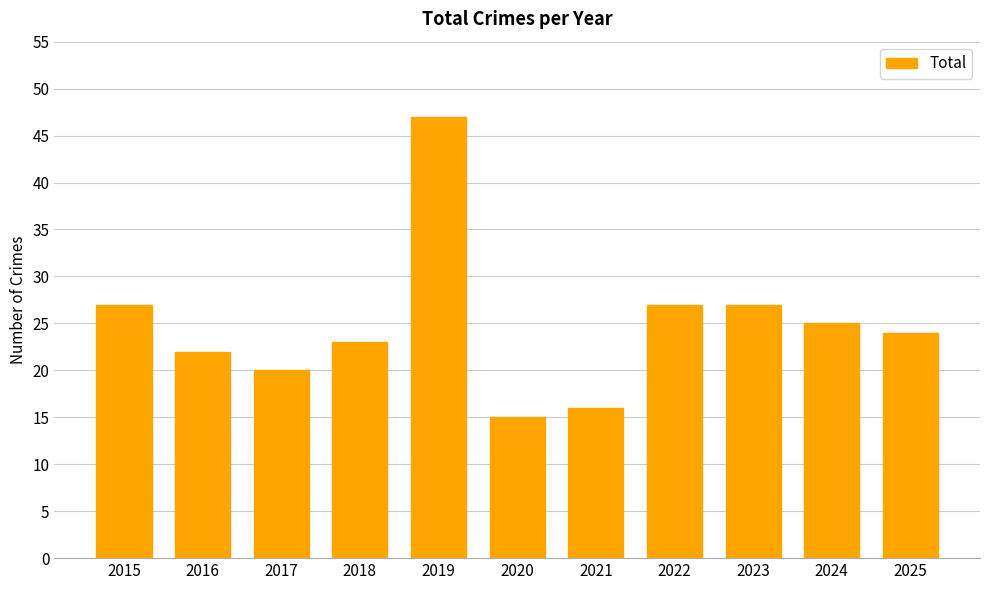

Is it true that the value at 2019 is 69?

False